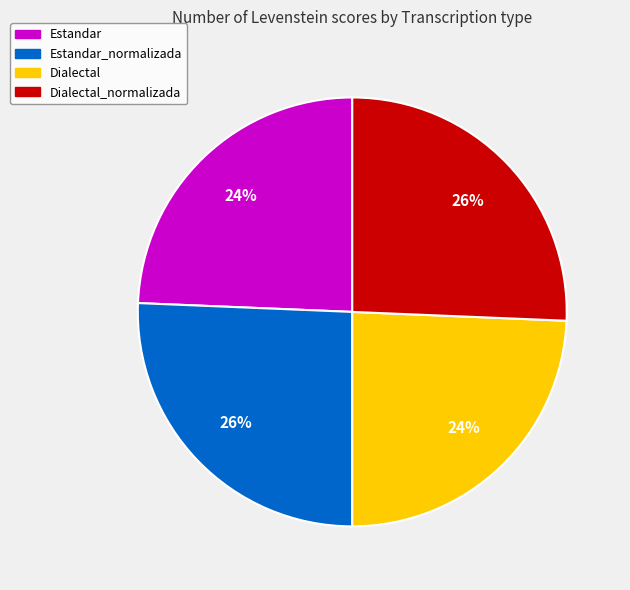

To the nearest percent, what is the average slice percentage?

25%